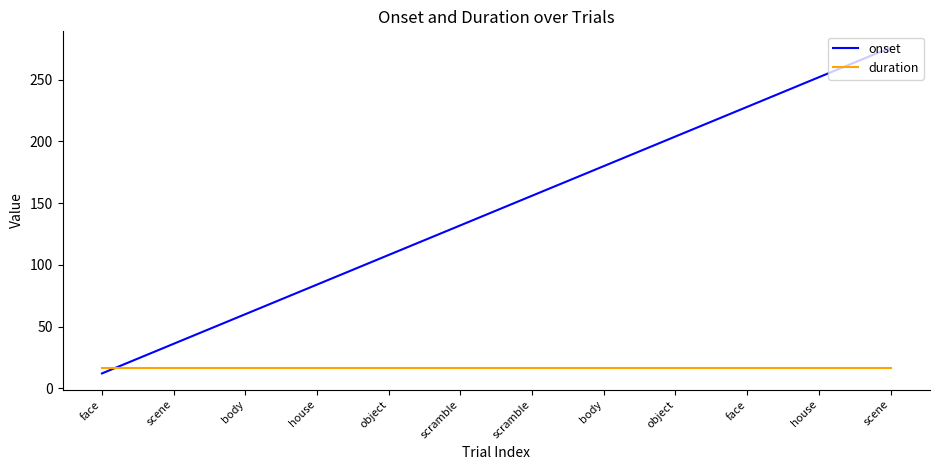

How many lines are shown in the chart?

2